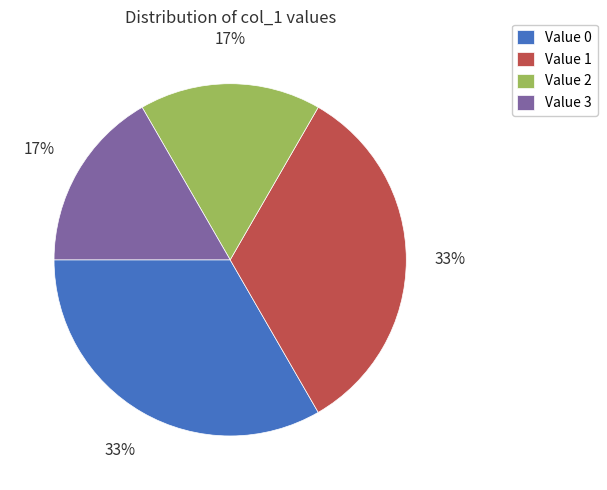

Is it true that Value 1 is 33% of the pie?

True